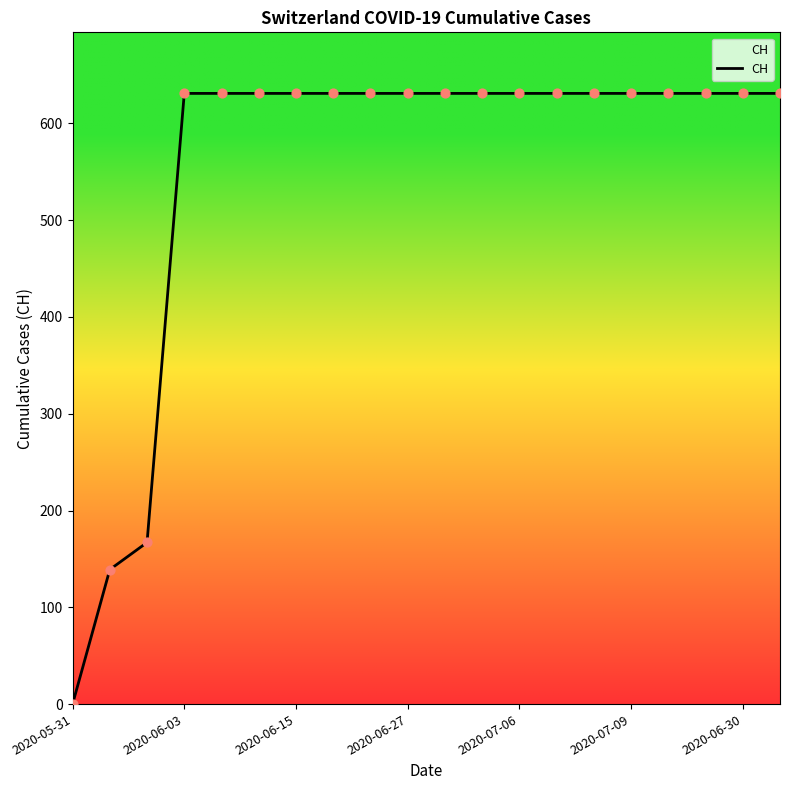

What is the difference between the maximum and minimum values?

631